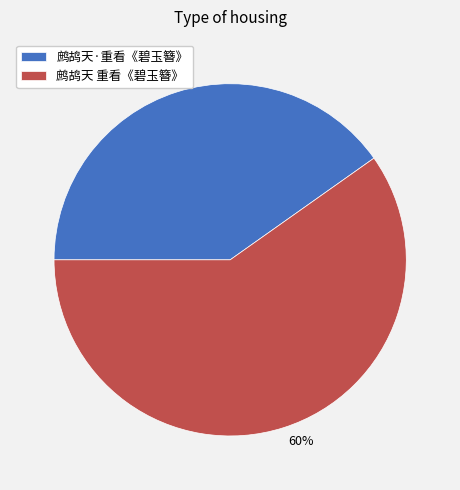

To the nearest percent, what is the combined percentage of 鹧鸪天 重看《碧玉簪》 and 鹧鸪天·重看《碧玉簪》?

100%